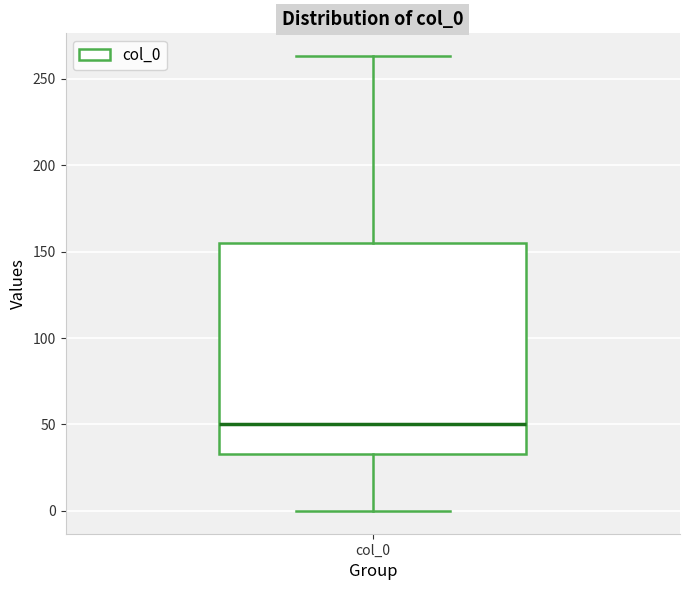

Read this box plot against the y-axis: the position of the median line, the range covered by the box, and the ends of both whiskers. The values are not printed on the chart, so give them approximately, as read against the axis.

median 50, box 35 to 155, whiskers 0 to 265